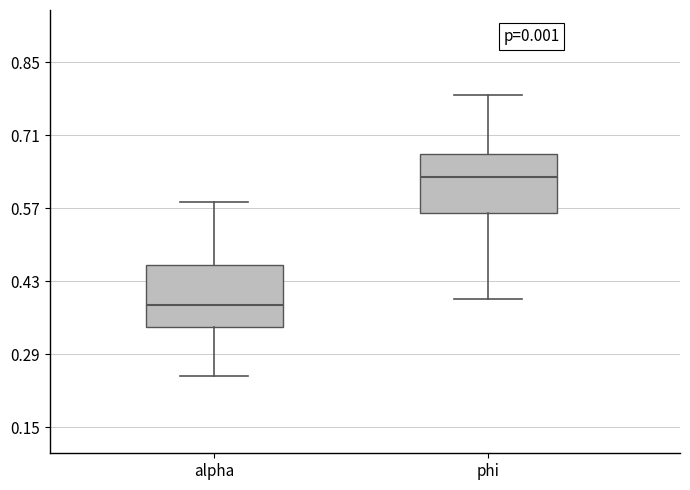

Where is the lower edge of the box for phi on the y-axis? The values are not printed on the chart, so give them approximately, as read against the axis.

0.56